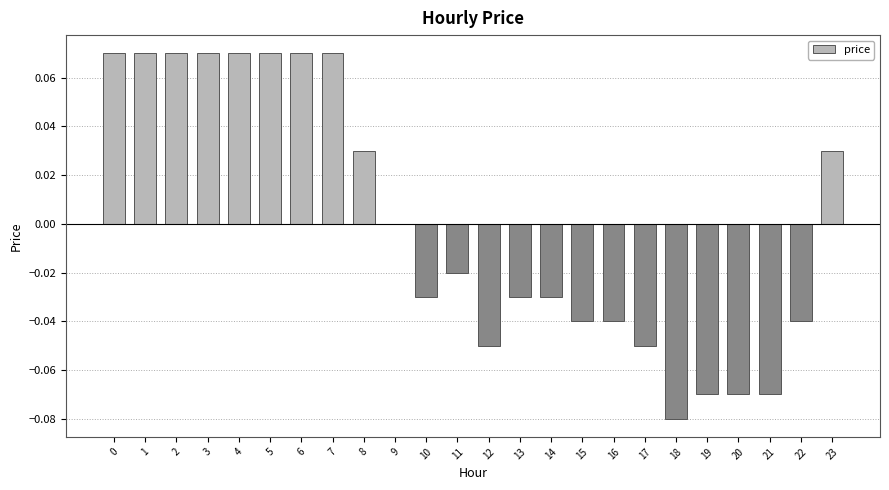

How many series are shown in this chart?

1